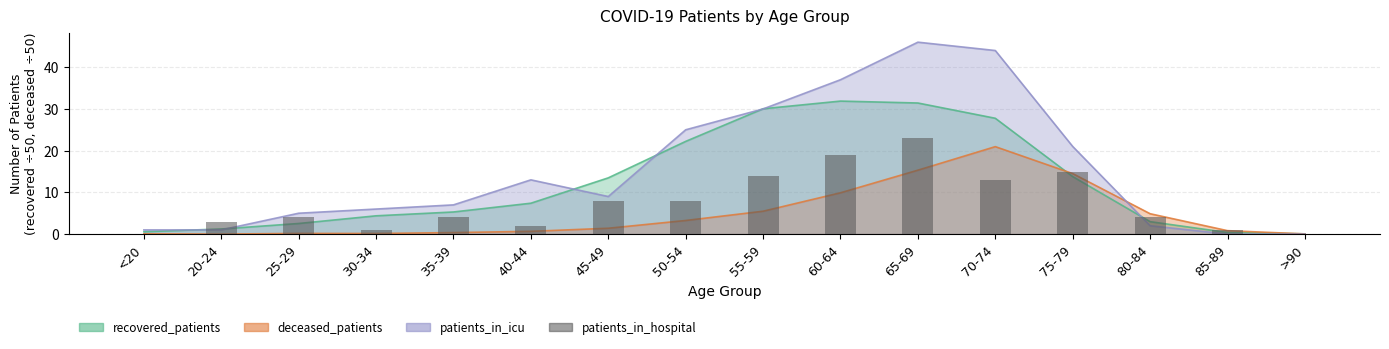

At which label does the data first exceed 4?

45-49